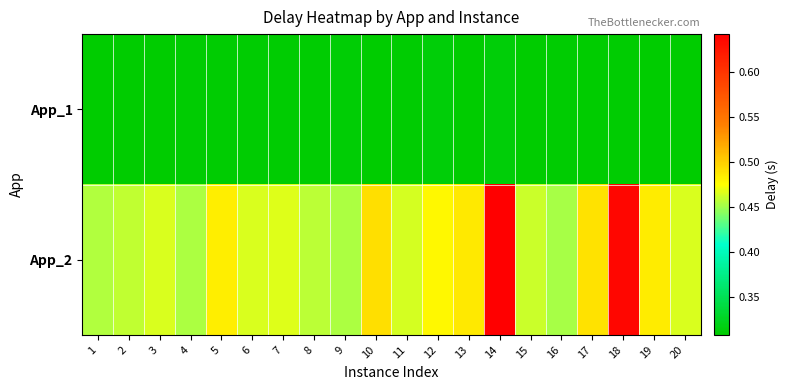

What is the total value across all series at 18?

0.9